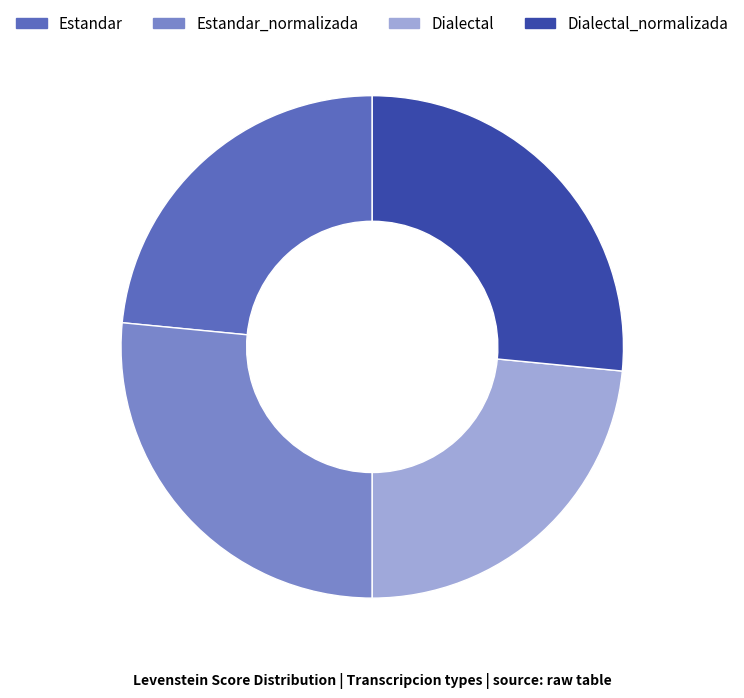

How many segments does this pie chart have?

4